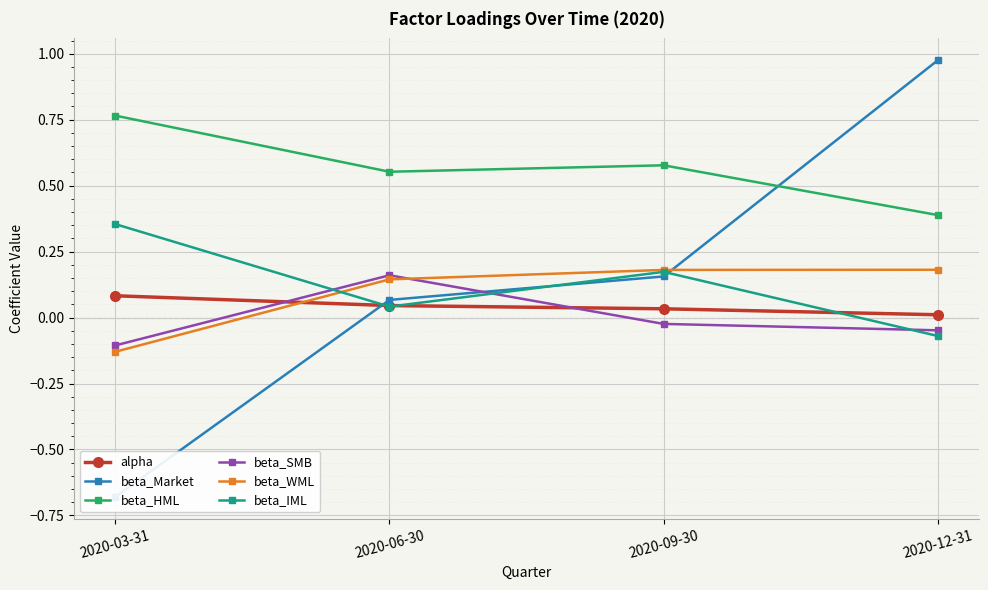

Is the value of beta_HML at 2020-12-31 greater than the value of beta_Market at 2020-09-30?

Yes